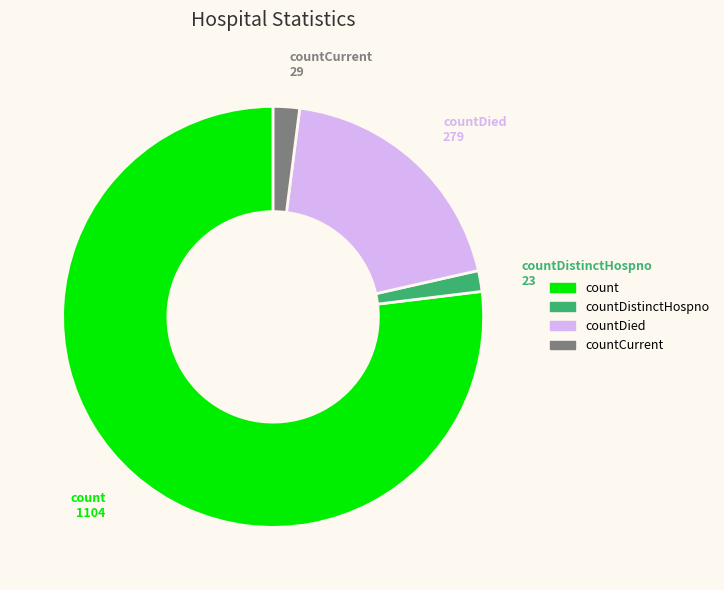

What is the largest slice in the pie chart?

count